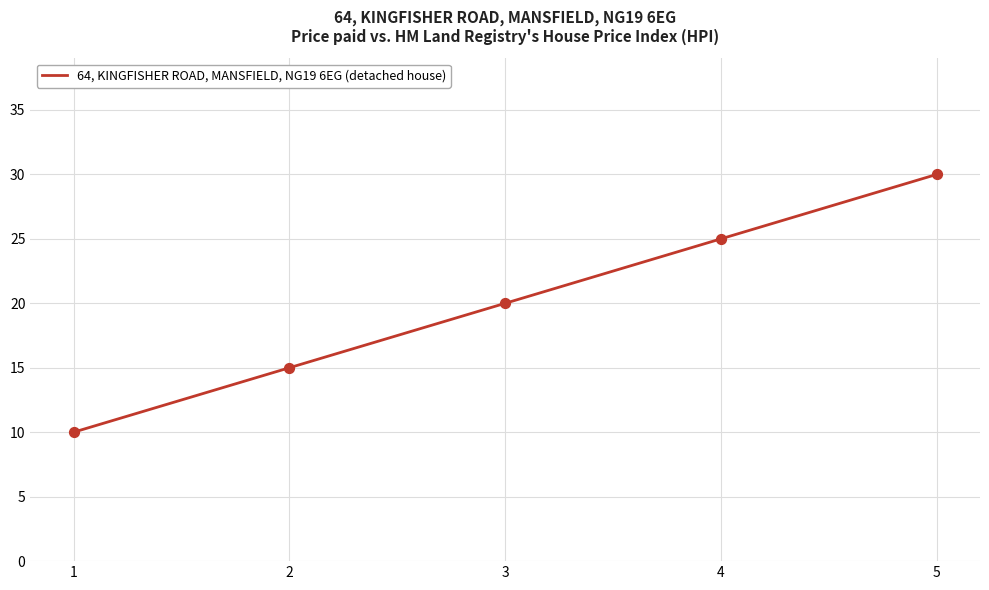

What is the change in value from 1 to 3?

+10